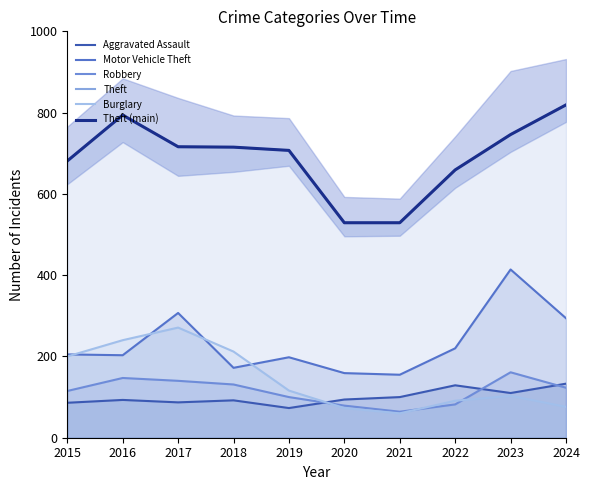

Reading right to left, transcribe all the data shown in this chart.

Aggravated Assault: 133	110	129	100	94	73	92	87	93	86
Motor Vehicle Theft: 294	414	220	155	159	198	172	307	203	205
Robbery: 123	161	82	64	79	100	131	140	147	115
Theft: 819	746	659	529	529	707	715	716	794	681
Burglary: 76	103	91	60	73	116	212	271	240	200
Theft (main): 819	746	659	529	529	707	715	716	794	681